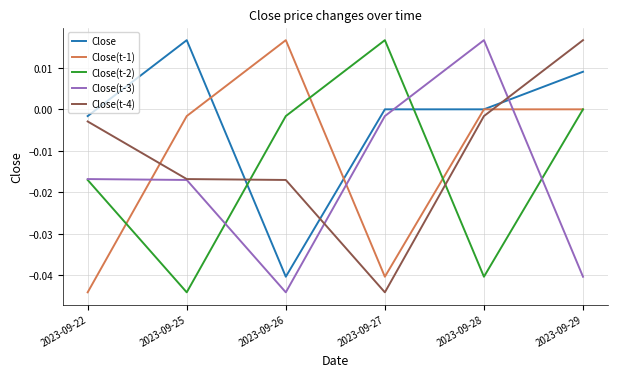

Is it true that Close(t-1) equals 0.0 at 2023-09-26?

True